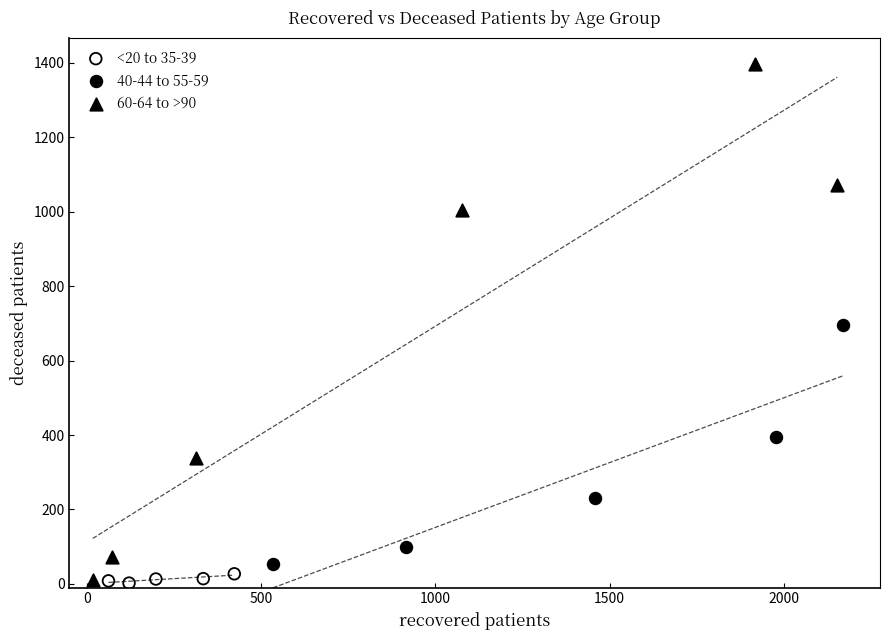

Which series has the widest spread of Y values?

60-64 to >90